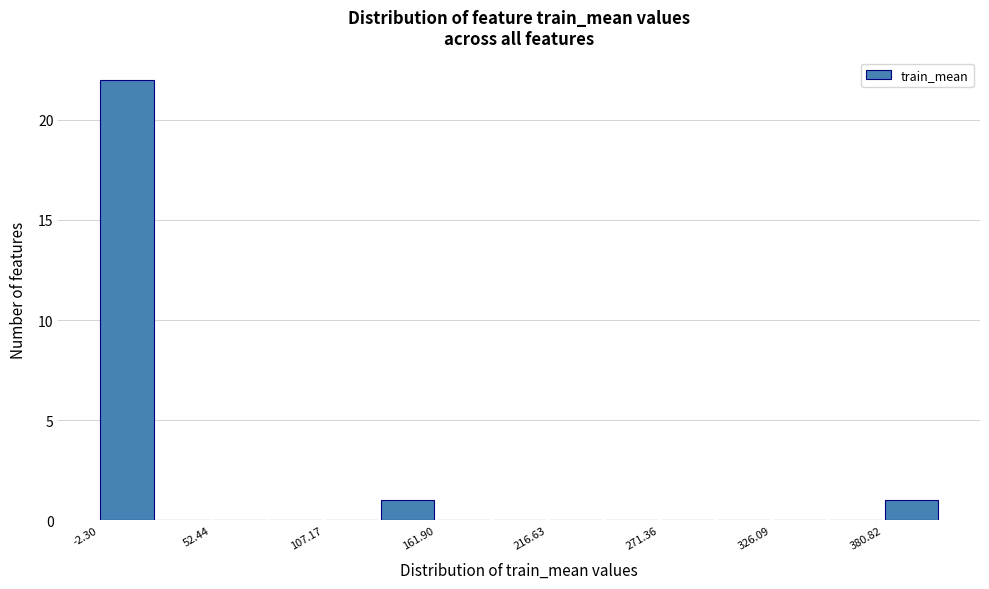

Read against the x-axis, roughly where is the centre of the tallest bar?

10